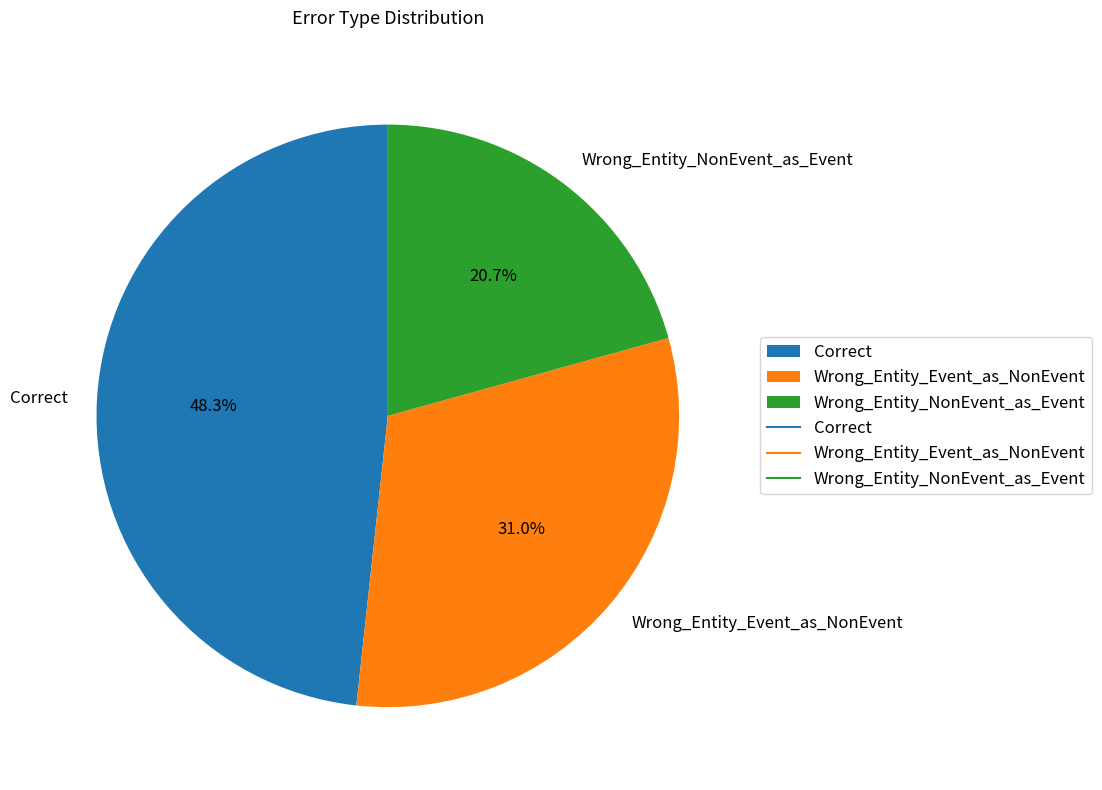

How many slices are in this pie chart?

3